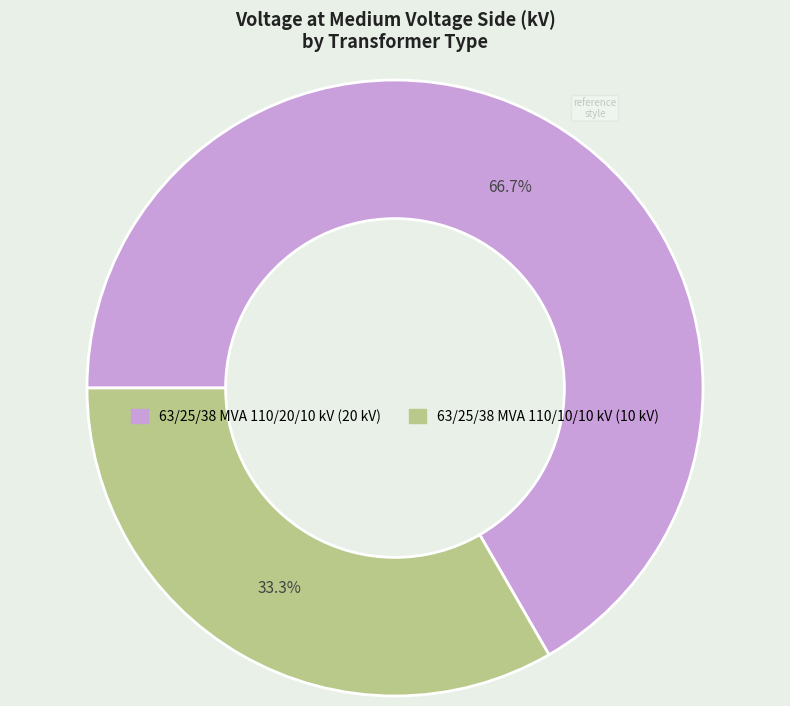

True or false: 63/25/38 MVA 110/10/10 kV accounts for 33% of the total.

True